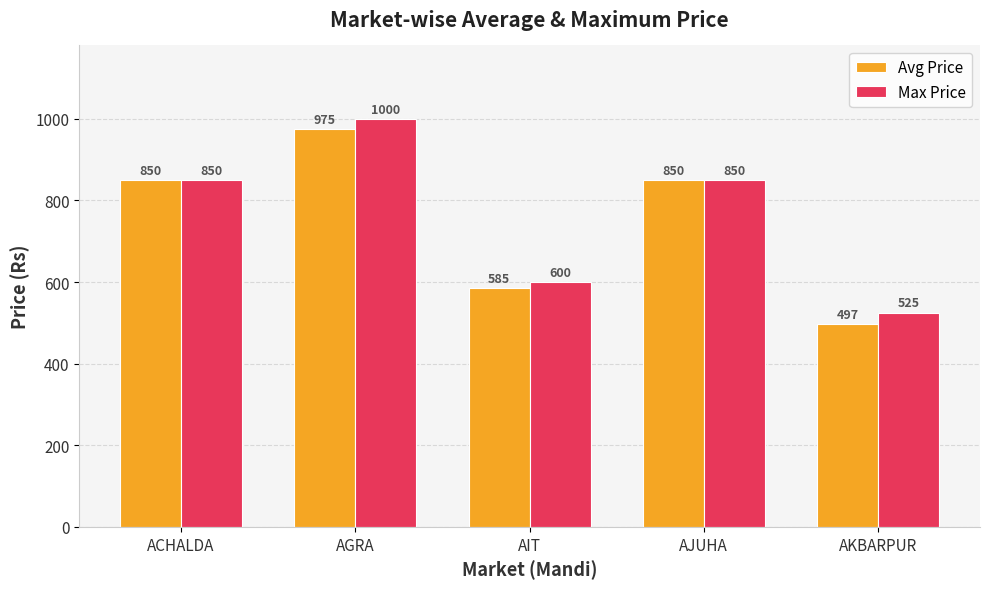

What is the sum of all Avg Price values?

3757